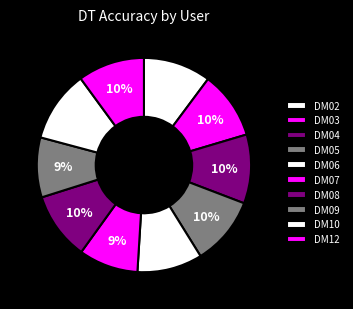

Combined, what portion of the pie is DM10 and DM06?

20.6%